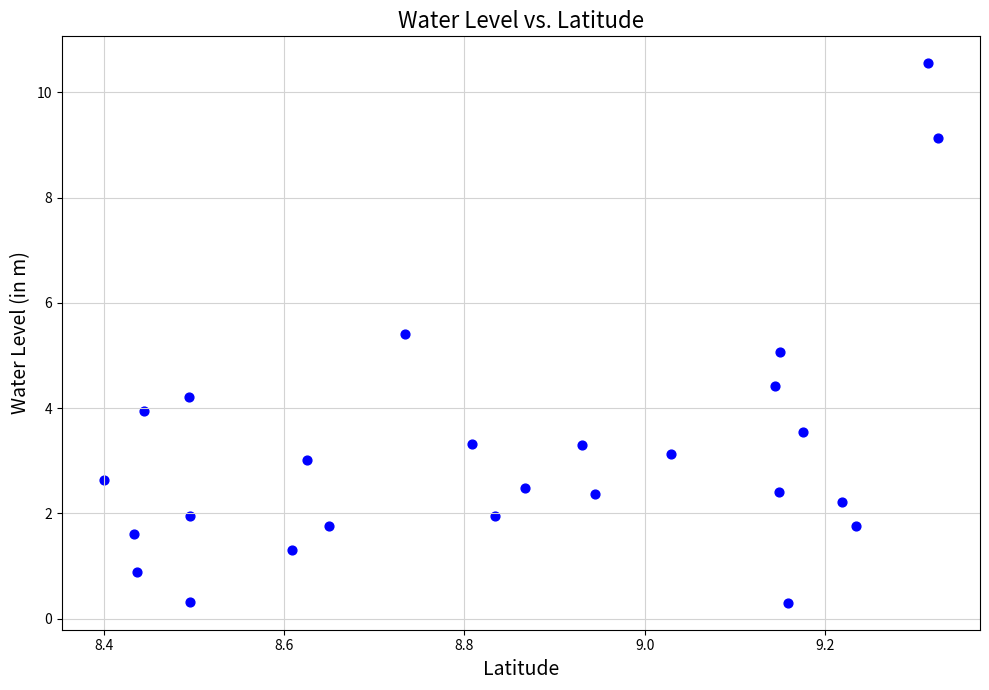

What is the range of X values (max minus min)?

0.9